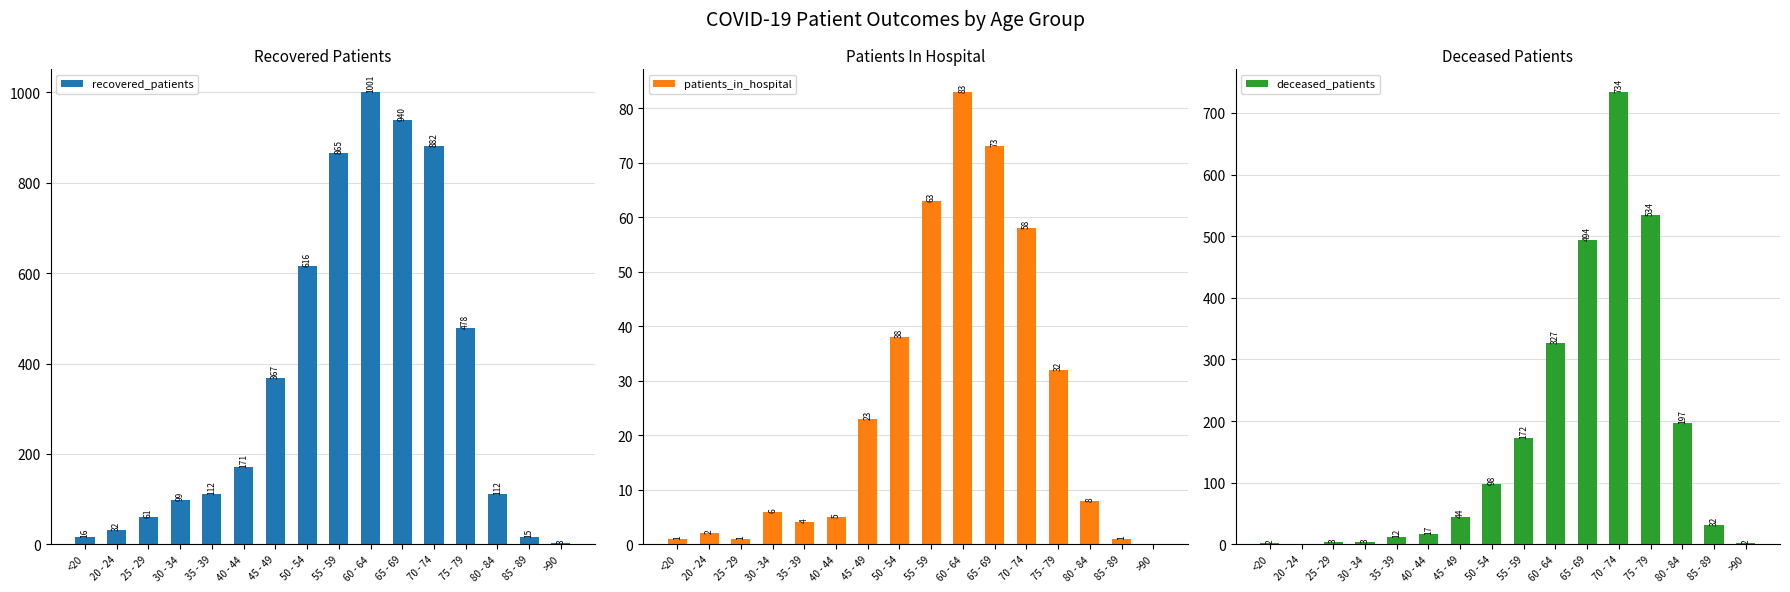

Rank the categories by recovered_patients value from lowest to highest.

>90, 85 - 89, <20, 20 - 24, 25 - 29, 30 - 34, 35 - 39, 80 - 84, 40 - 44, 45 - 49, 75 - 79, 50 - 54, 55 - 59, 70 - 74, 65 - 69, 60 - 64